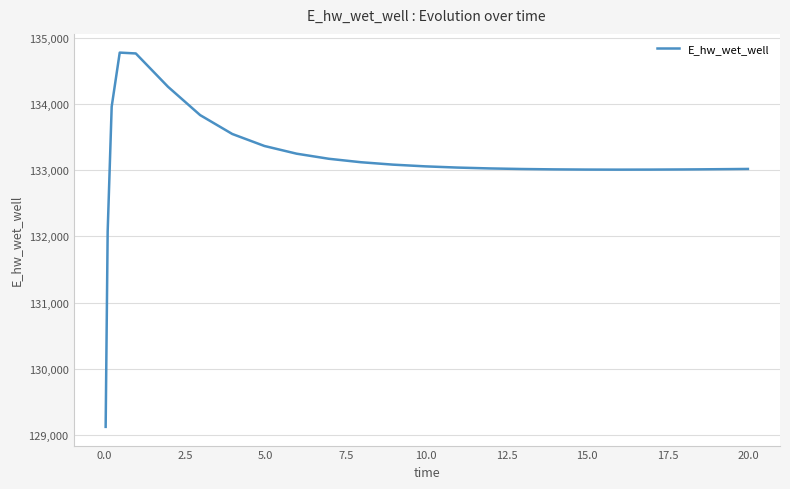

How many lines are shown in the chart?

1